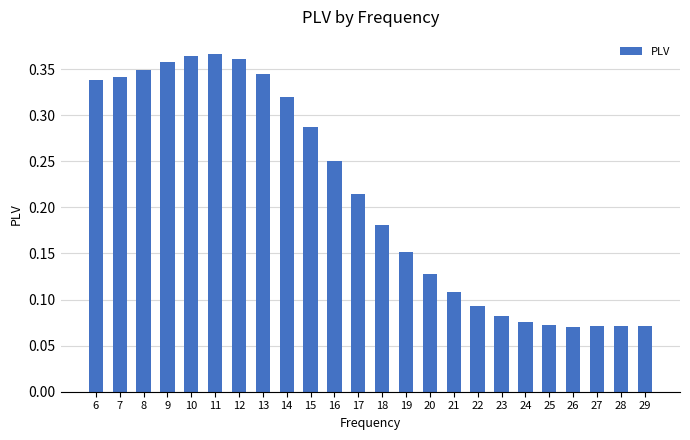

Count the values in the range 0 to 1.

24